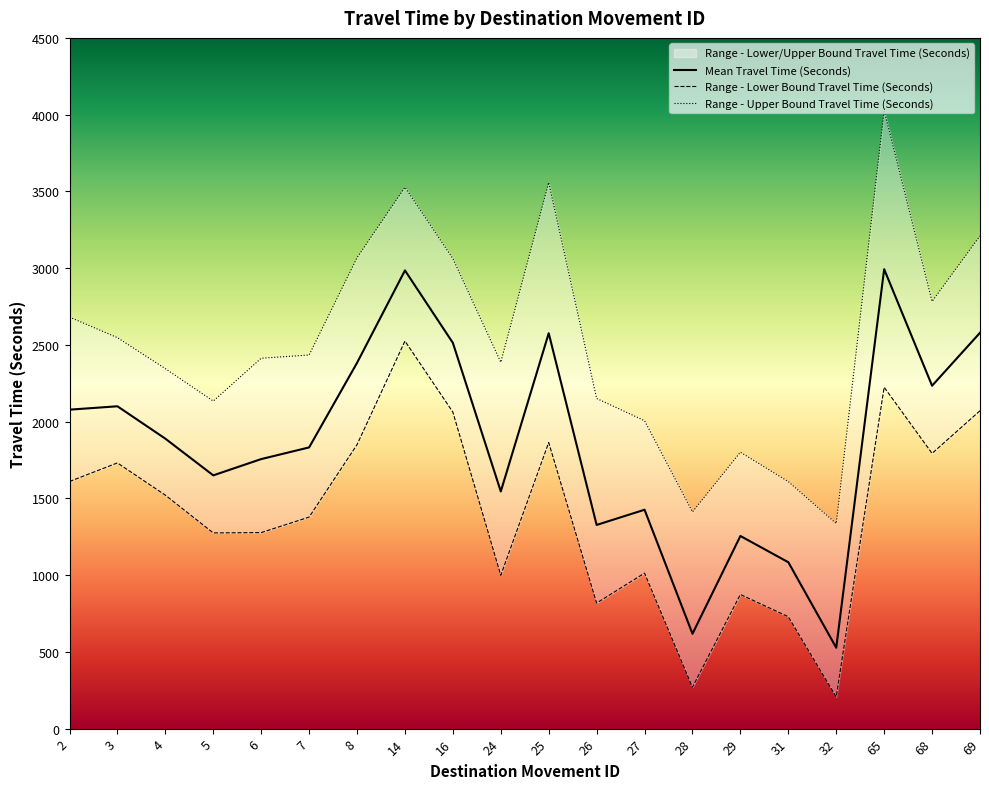

How many data points in Mean Travel Time (Seconds) are less than 1889?

10